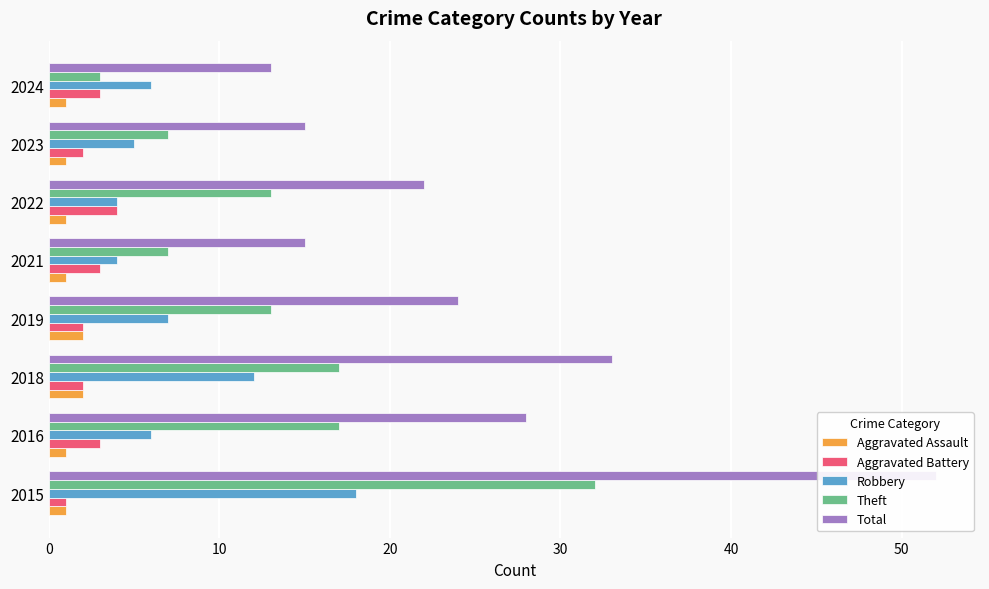

The value of Robbery at 2022 is 2. True or false?

False